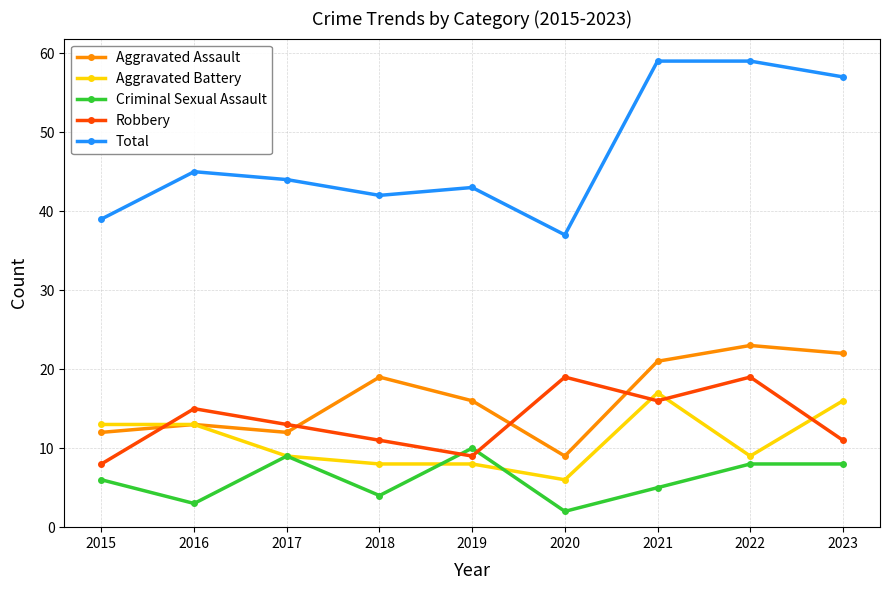

What are all the series names shown in the legend?

Aggravated Assault, Aggravated Battery, Criminal Sexual Assault, Robbery, Total